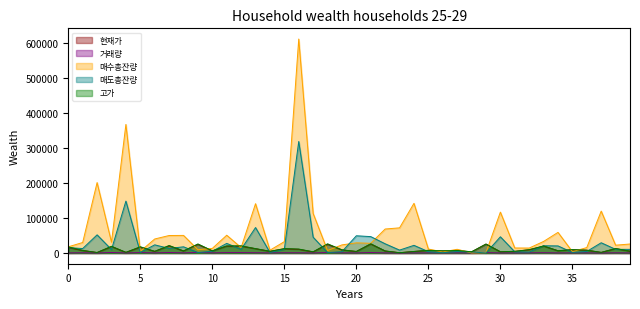

At which category does the chart reach its minimum across all series?

23